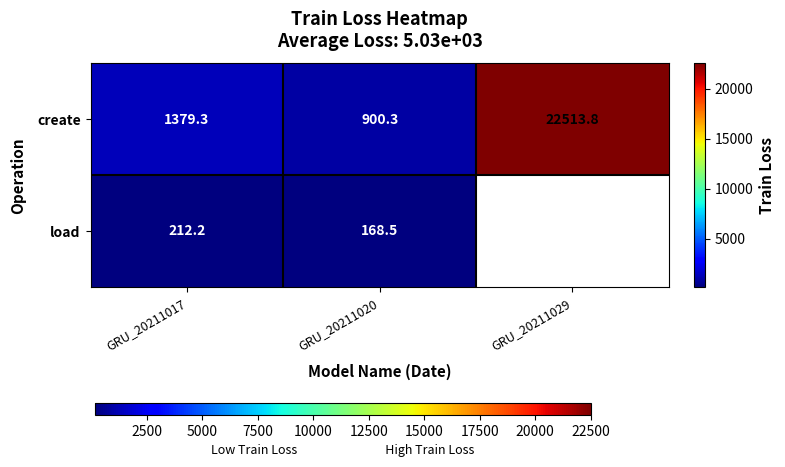

Is the value of create at GRU_20211020 greater than the value of load at GRU_20211017?

Yes